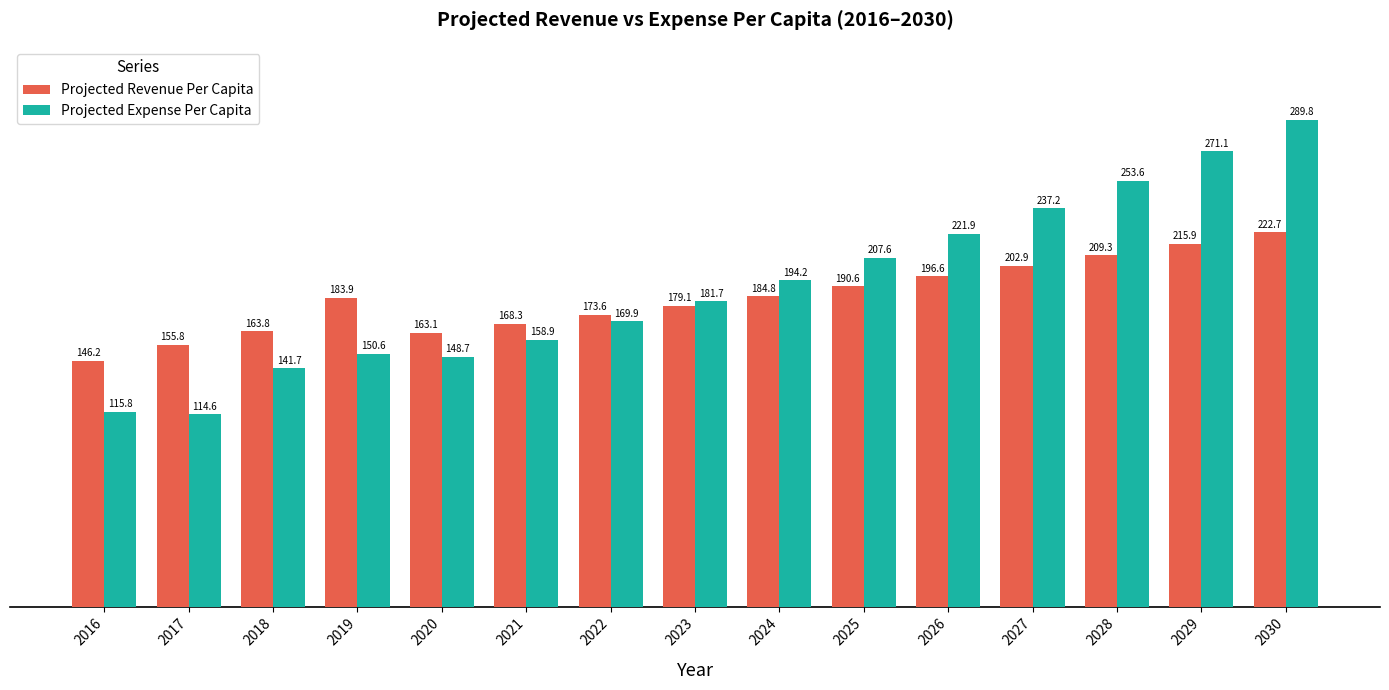

The value of Projected Revenue Per Capita at 2016 is 146.2. True or false?

True